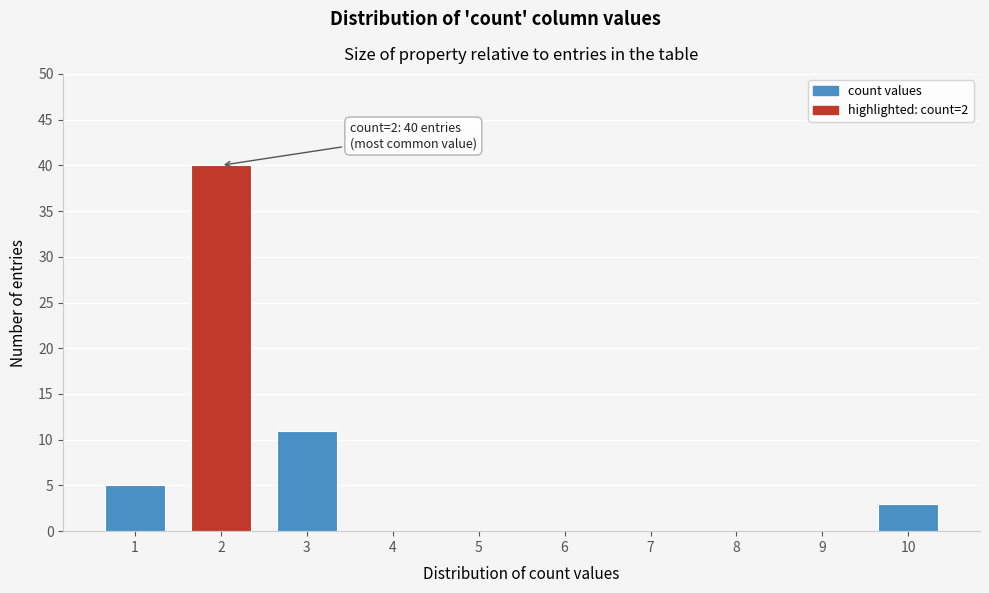

Reading left to right, what are all the values shown in this chart?

1=5	2=40	3=11	4=0	5=0	6=0	7=0	8=0	9=0	10=3